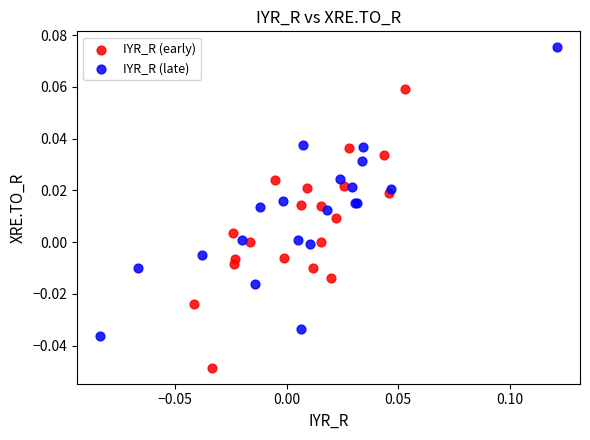

Which series contains the lowest Y value?

IYR_R (early)